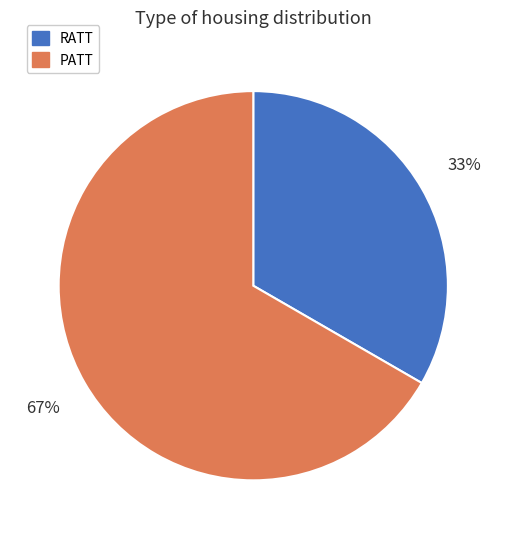

Between RATT and PATT, which is larger?

PATT